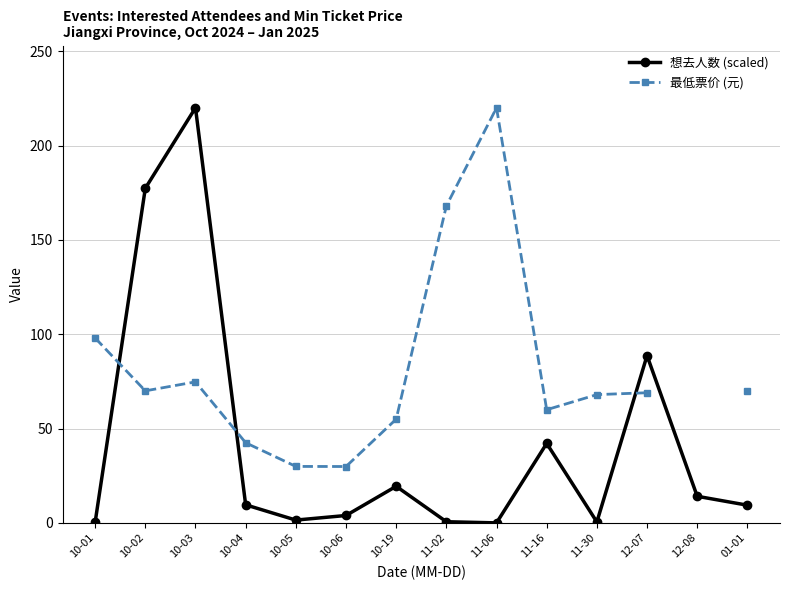

After their last crossing, which series has the higher values: 最低票价 (元) or 想去人数 (scaled)?

想去人数 (scaled)